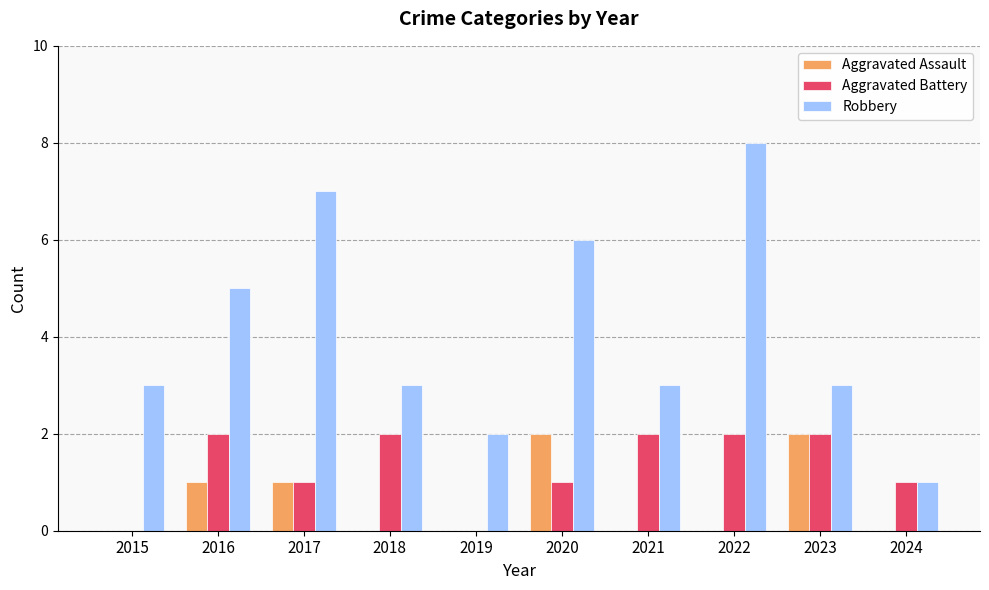

What is the maximum value shown in the chart?

8